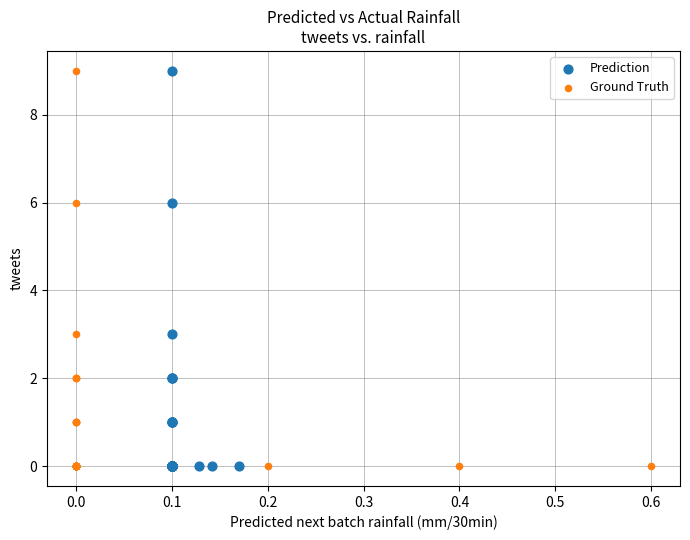

What are all the series names shown in the legend?

Prediction, Ground Truth